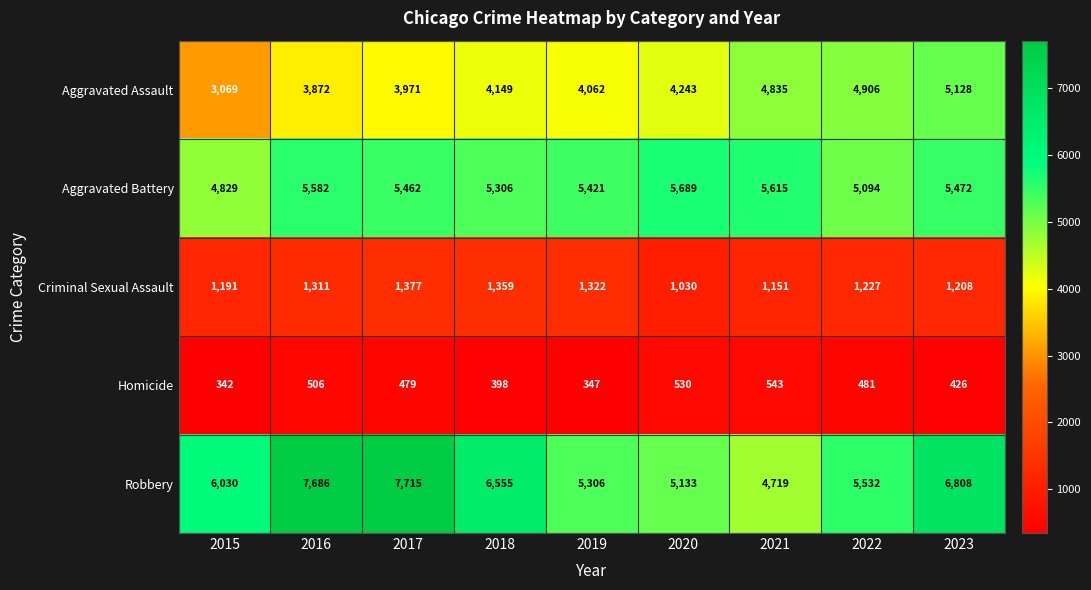

The Criminal Sexual Assault series shows 1583 at 2021. True or false?

False